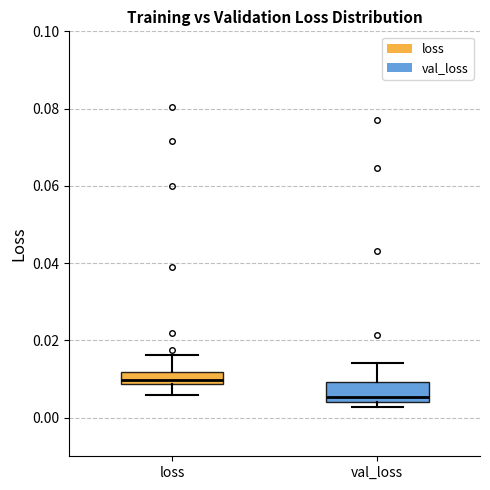

Which box's median line is the lowest?

val_loss